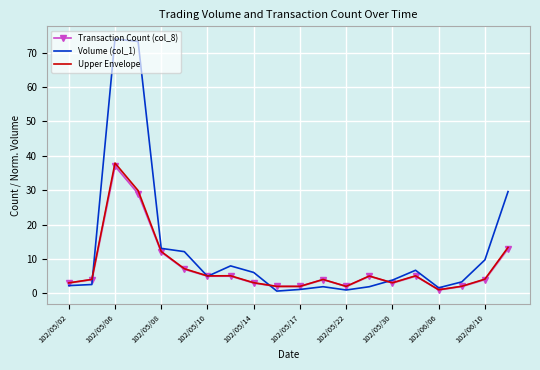

True or false: Transaction Count (col_8) has more than 0 points higher than both neighbors.

True